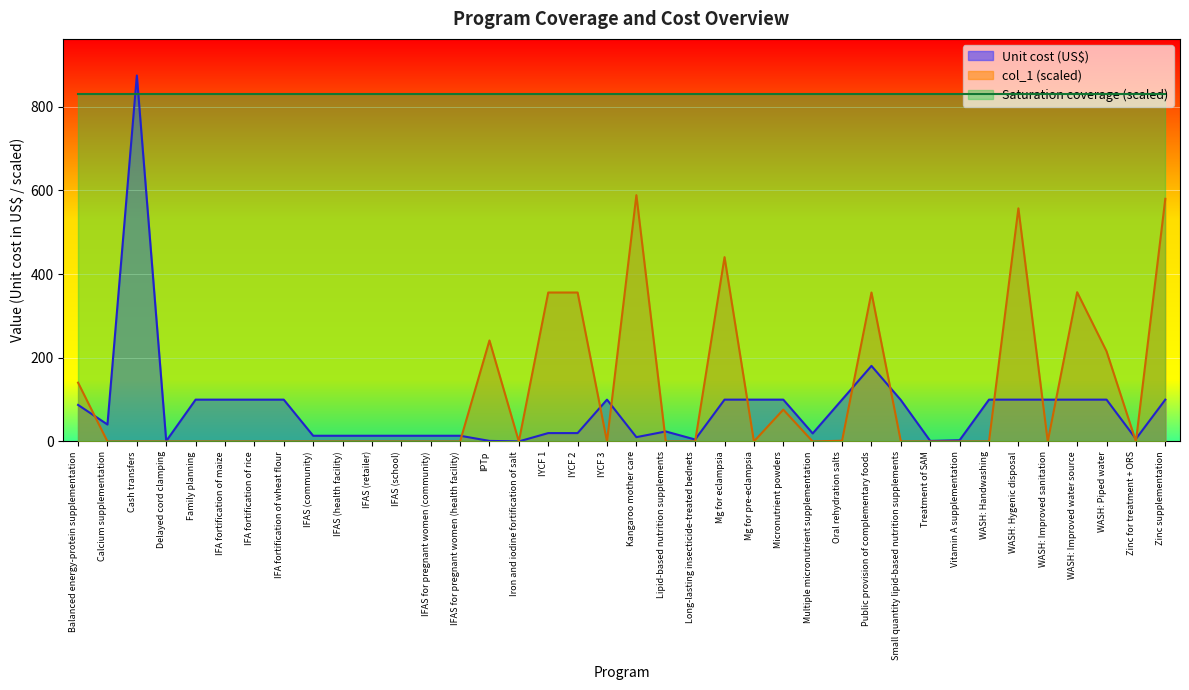

At which category does col_1 reach its first local peak?

IPTp